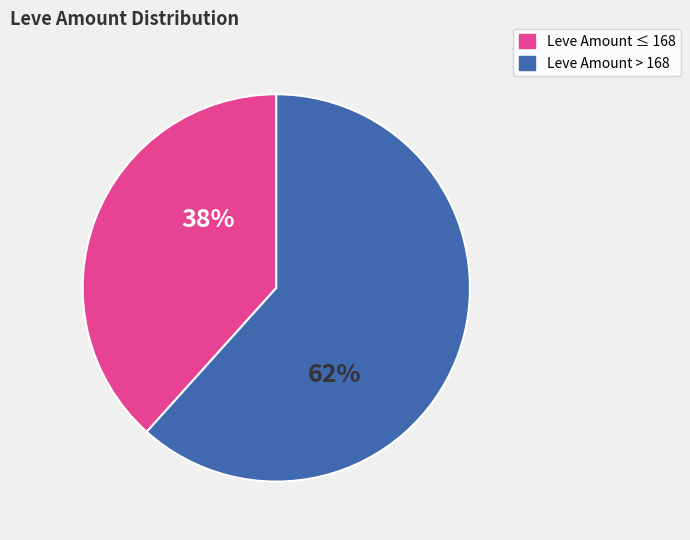

Is there a majority slice in this chart?

Yes